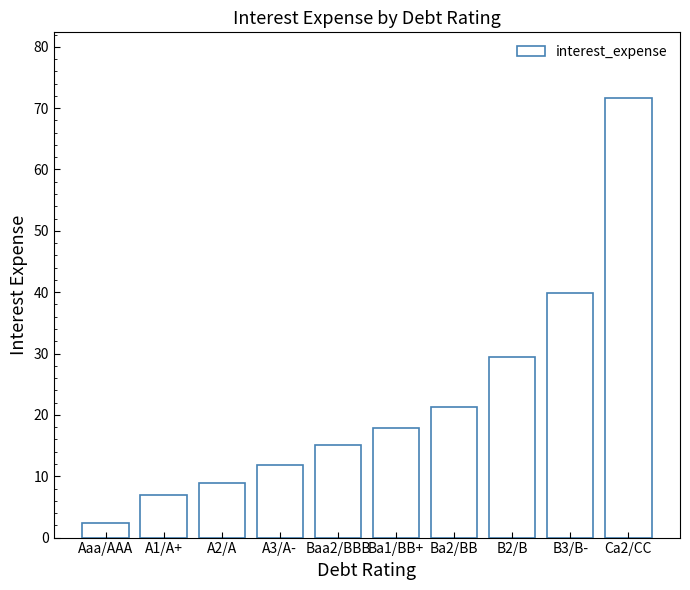

At which category does the chart reach its peak across all series?

Ca2/CC